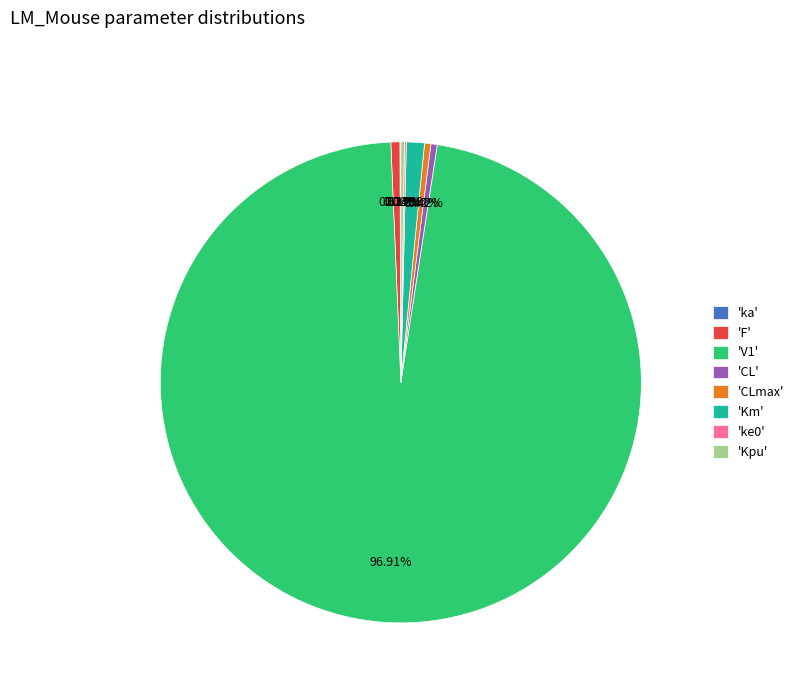

Combined, do 'CL' and 'F' account for over 50%?

No